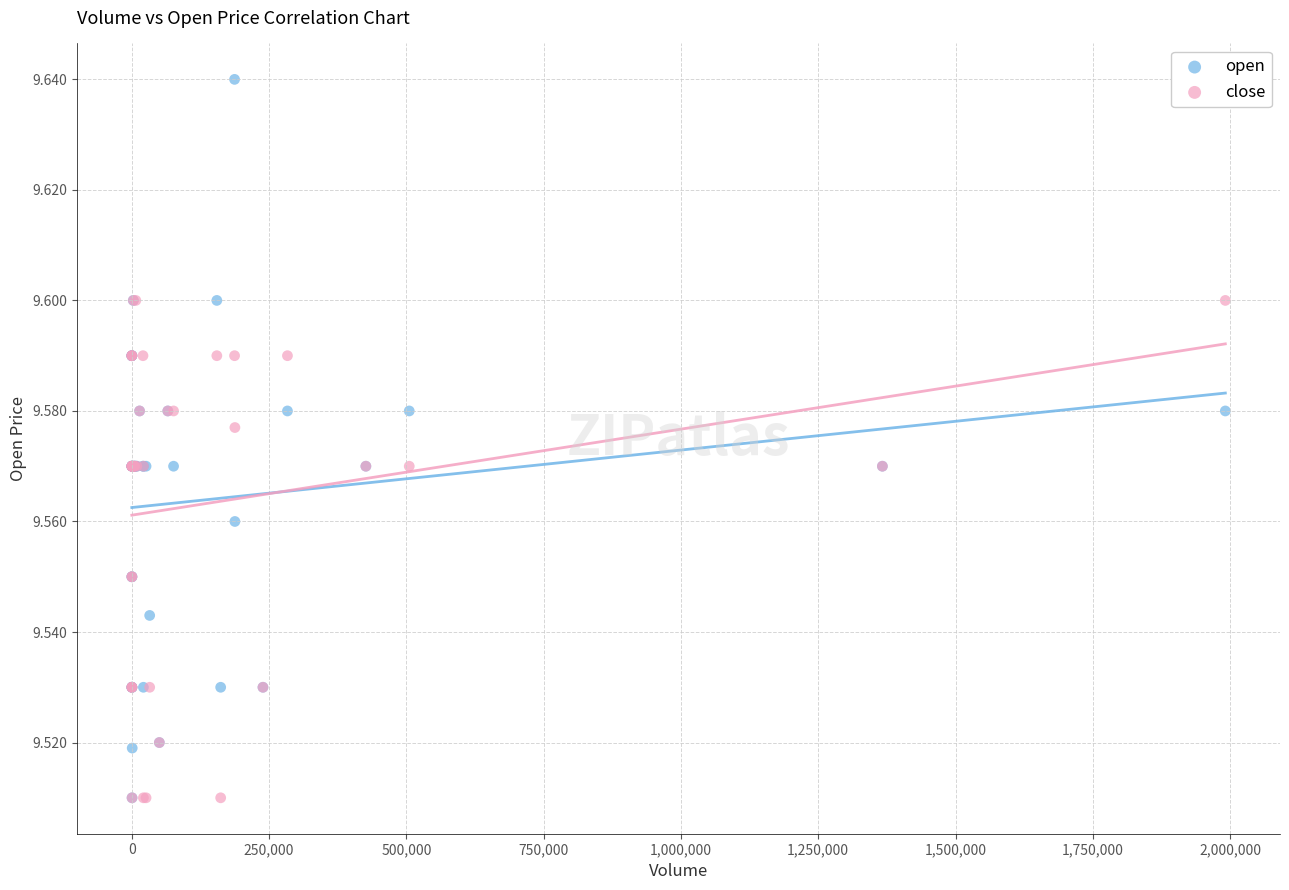

What are all the series names shown in the legend?

open, close